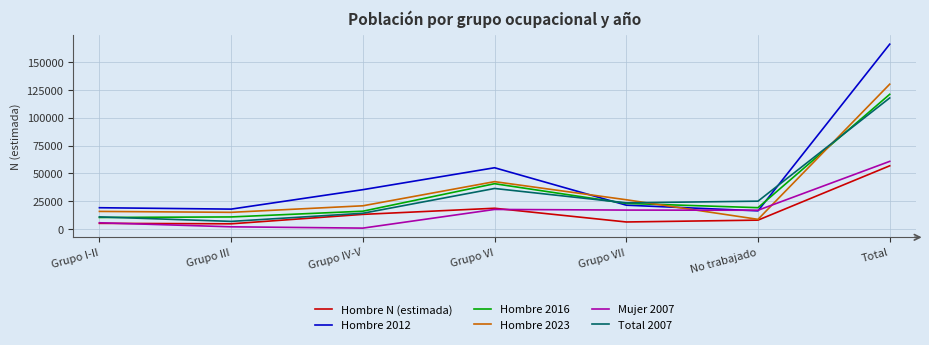

What is the difference between the highest and lowest values at Grupo I-II?

14017